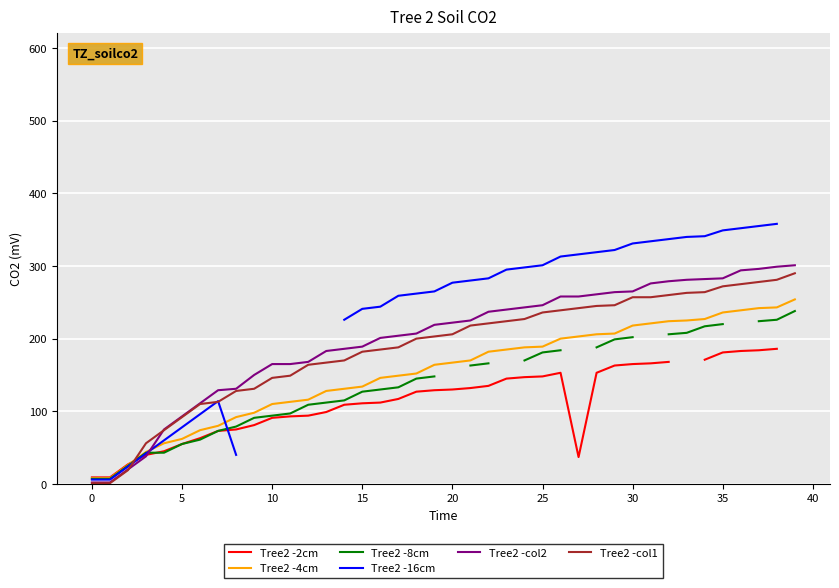

How many values in Tree2 -8cm are above zero?

35